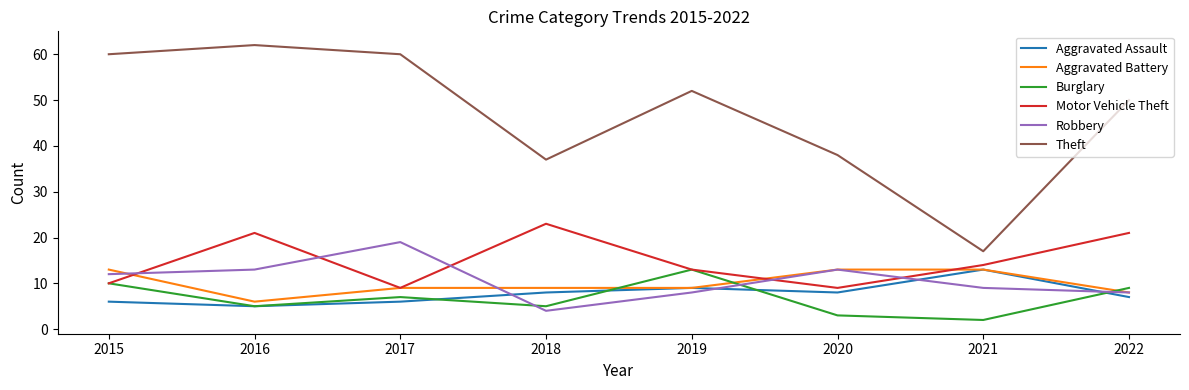

The value of Robbery at 2016 is 13. True or false?

True